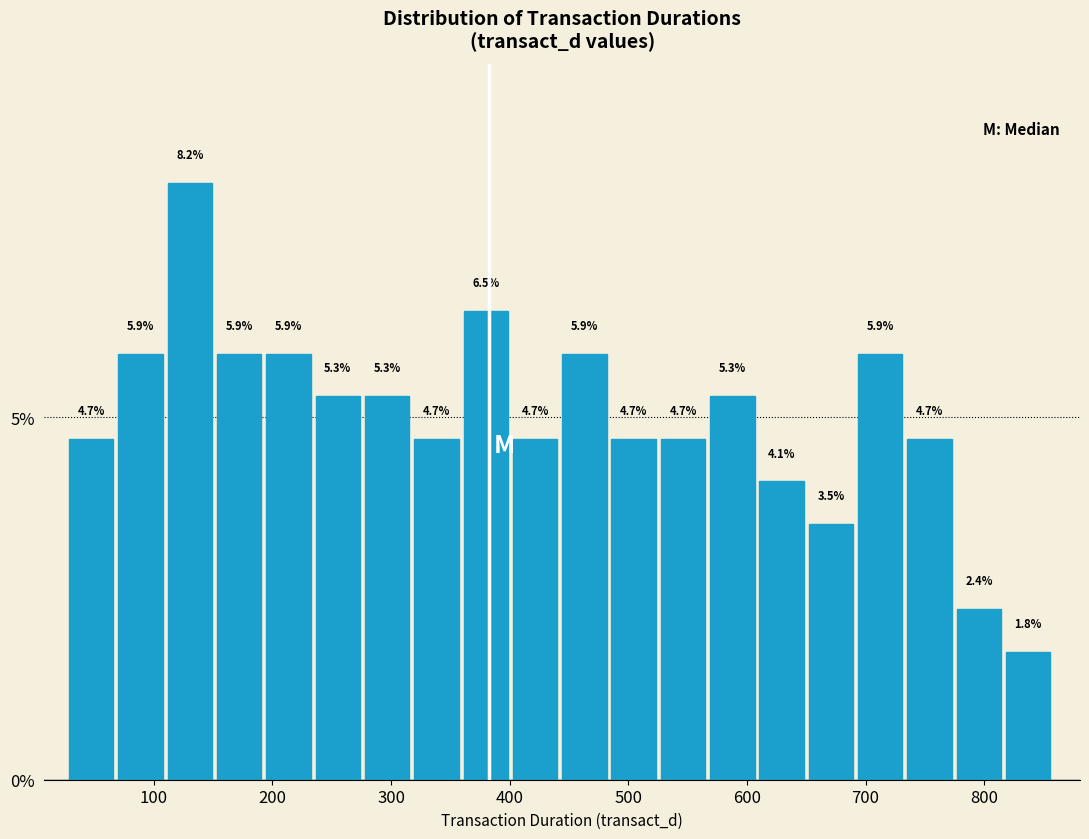

Reading left to right, transcribe this chart: for each bar, give the range it covers on the x-axis and its height. The bar edges are not printed on the chart, so give them approximately, as read against the axis.

30 to 70: 4.7
70 to 110: 5.9
110 to 150: 8.2
150 to 190: 5.9
190 to 240: 5.9
240 to 280: 5.3
280 to 320: 5.3
320 to 360: 4.7
360 to 400: 6.5
400 to 440: 4.7
440 to 490: 5.9
490 to 530: 4.7
530 to 570: 4.7
570 to 610: 5.3
610 to 650: 4.1
650 to 690: 3.5
690 to 740: 5.9
740 to 780: 4.7
780 to 820: 2.4
820 to 860: 1.8